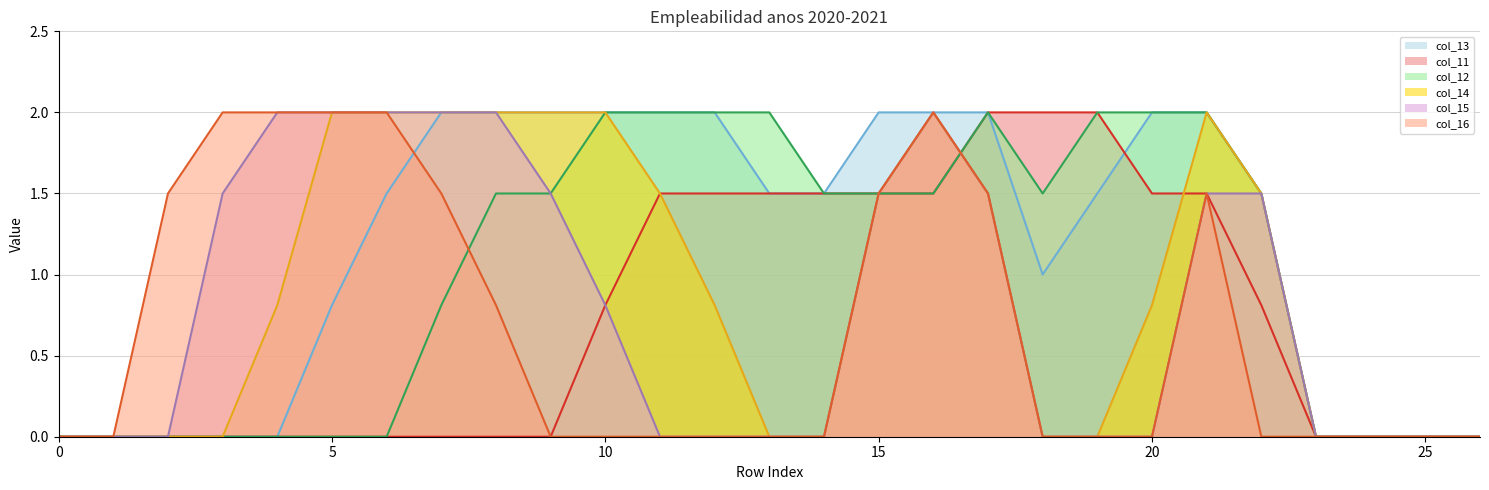

What is the total value across all series at 15?

9.5